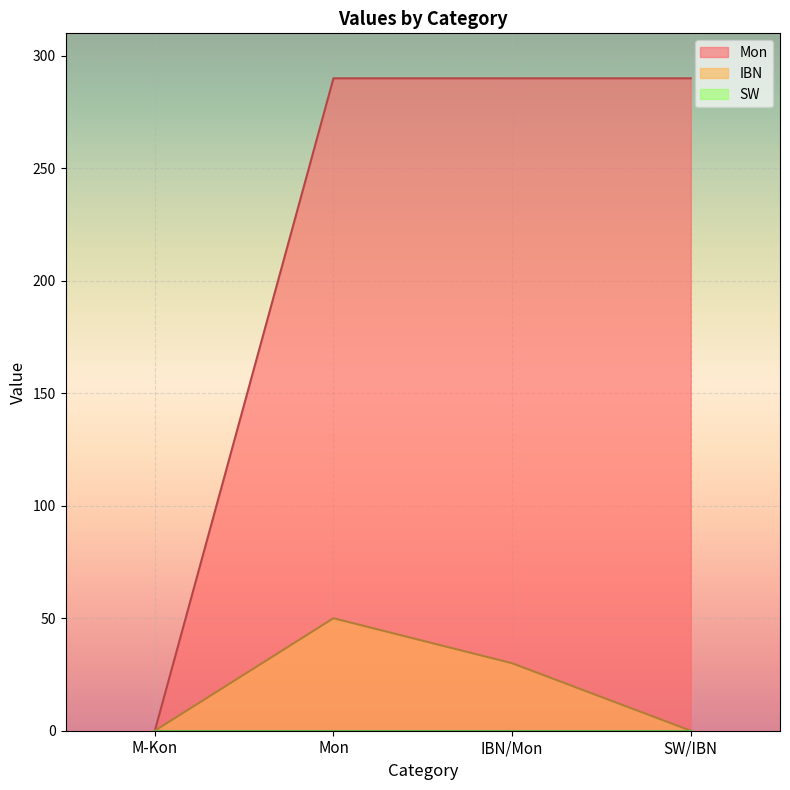

Which series has the largest total across all categories?

Mon